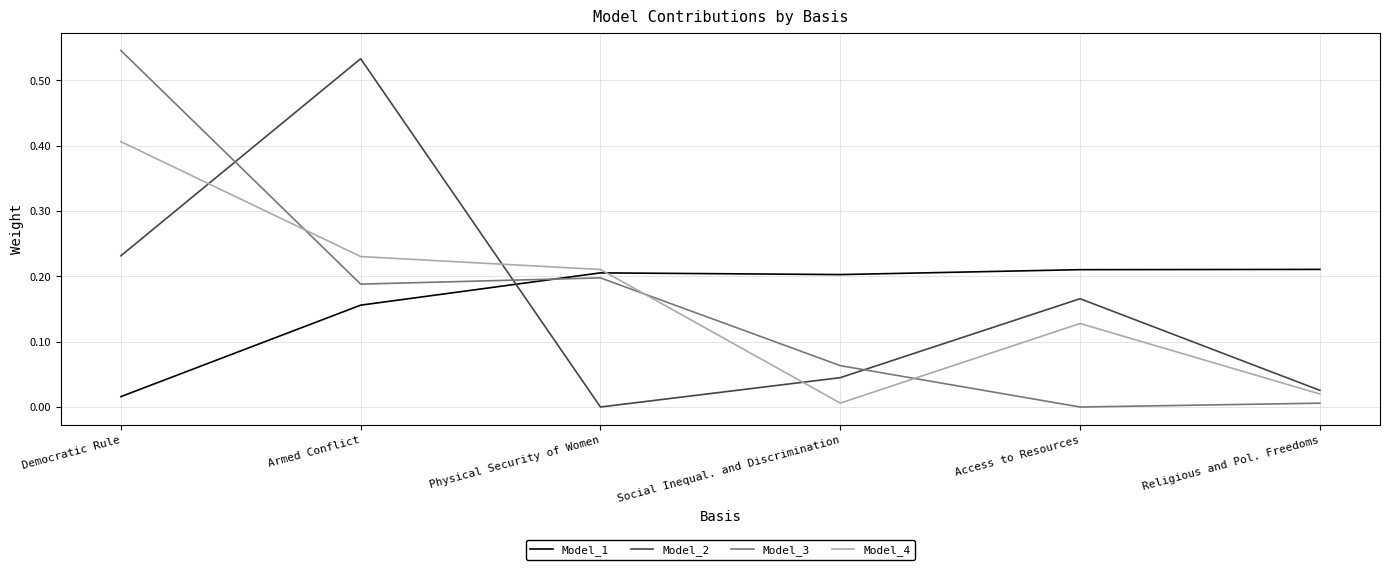

What is the sum of the Model_2 values at Social Inequal. and Discrimination and Armed Conflict?

0.6